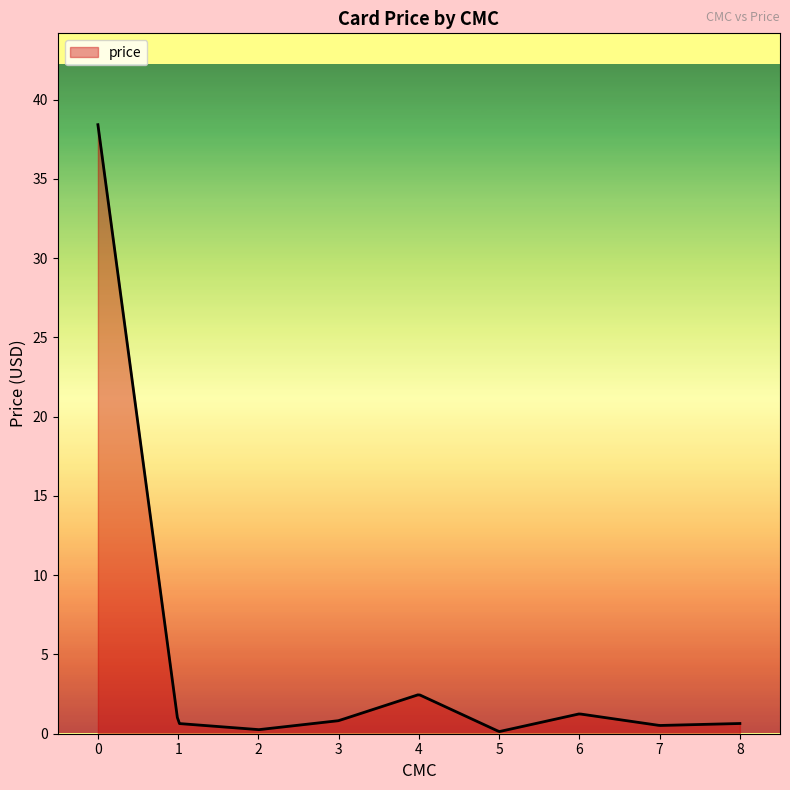

What is the greatest value displayed?

38.4